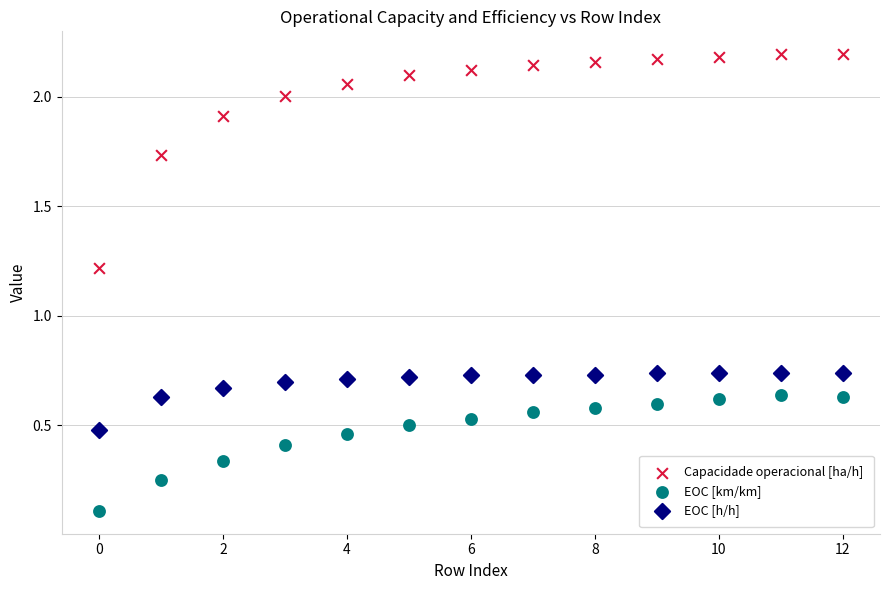

Which series reaches the maximum Y coordinate?

Capacidade operacional [ha/h]